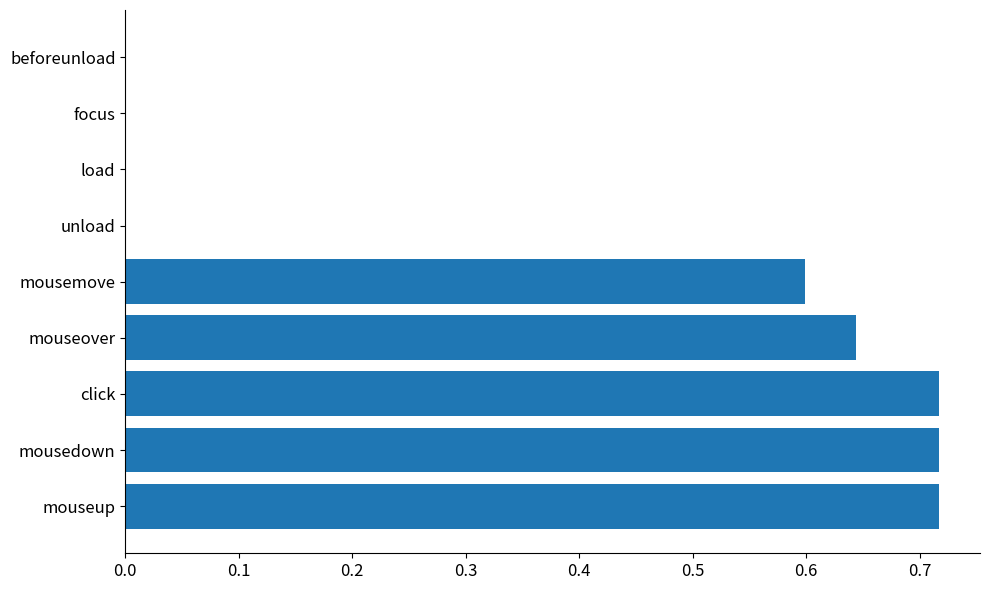

What is the sum of all values?

3.4